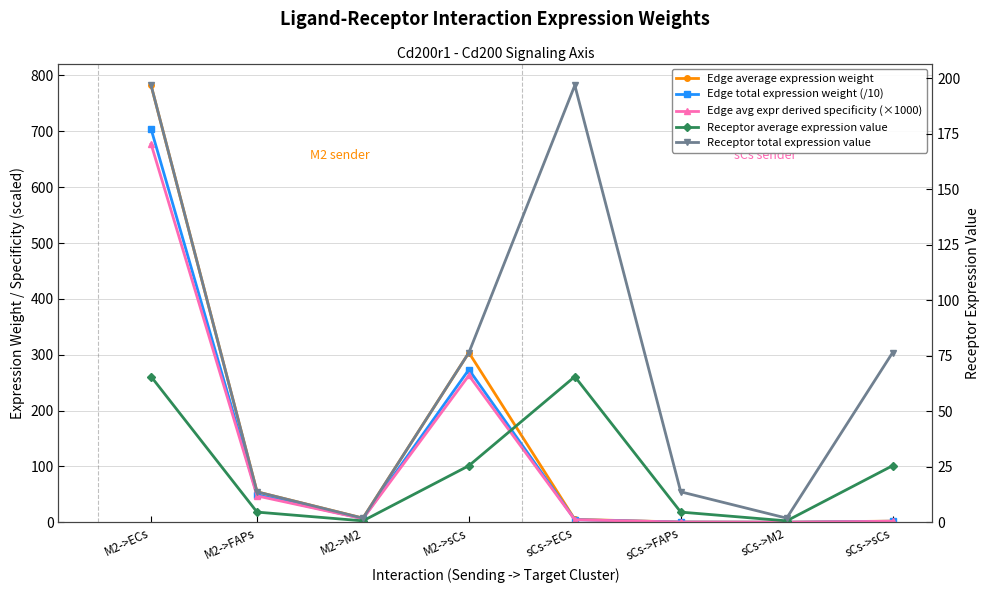

How many series are shown in this chart?

5